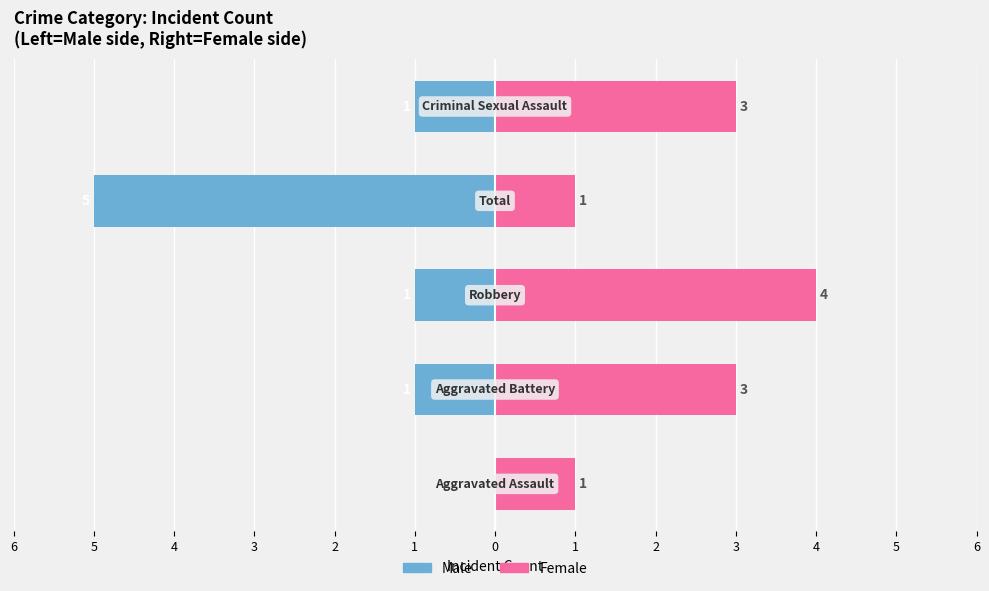

How many data points in Female are less than 3?

2